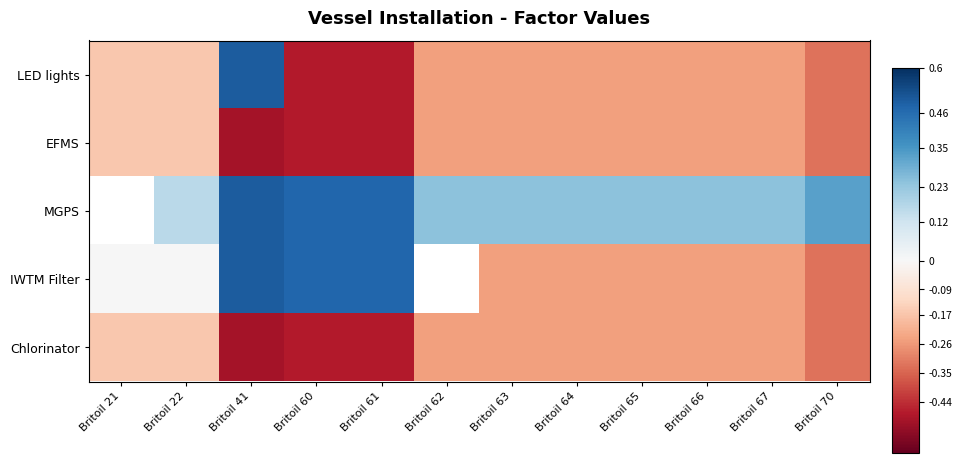

Read the LED lights value at Britoil 41.

0.5